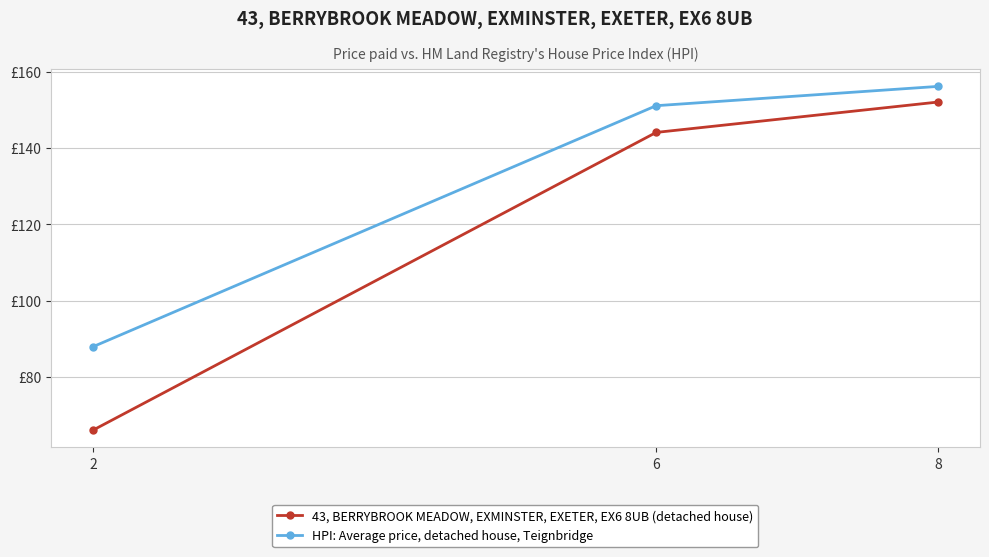

Rank the categories by HPI: Average price, detached house, Teignbridge value from lowest to highest.

2, 6, 8